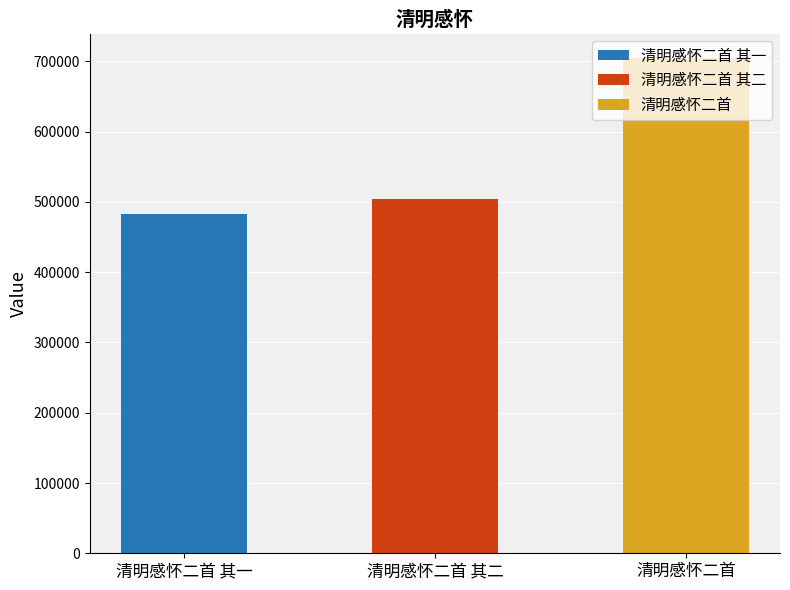

What is the maximum value shown in the chart?

704181